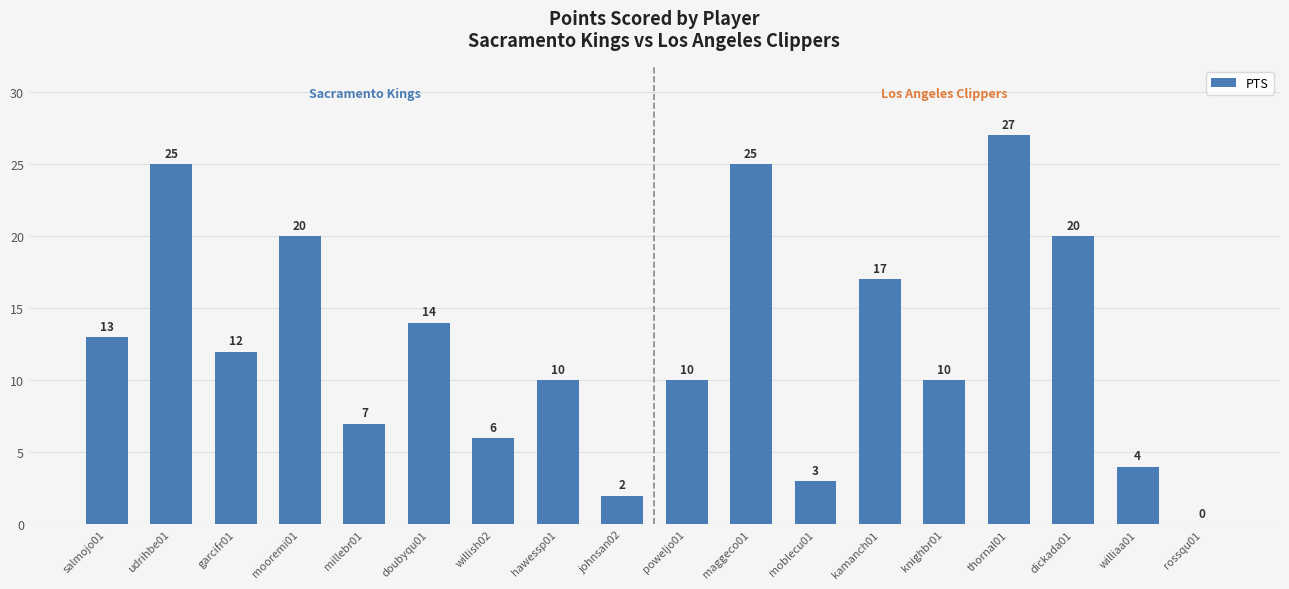

What is the sum of all values?

225